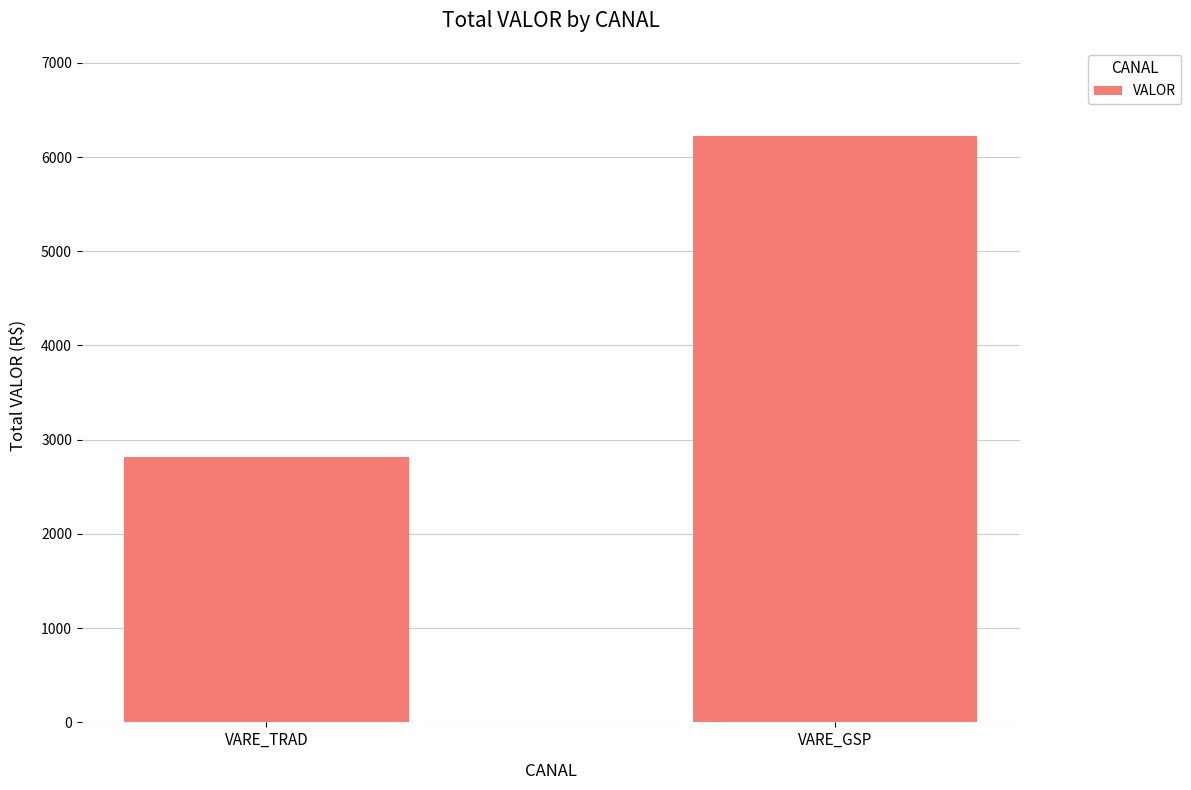

What is the sum of the values at VARE_GSP and VARE_TRAD?

9039.1